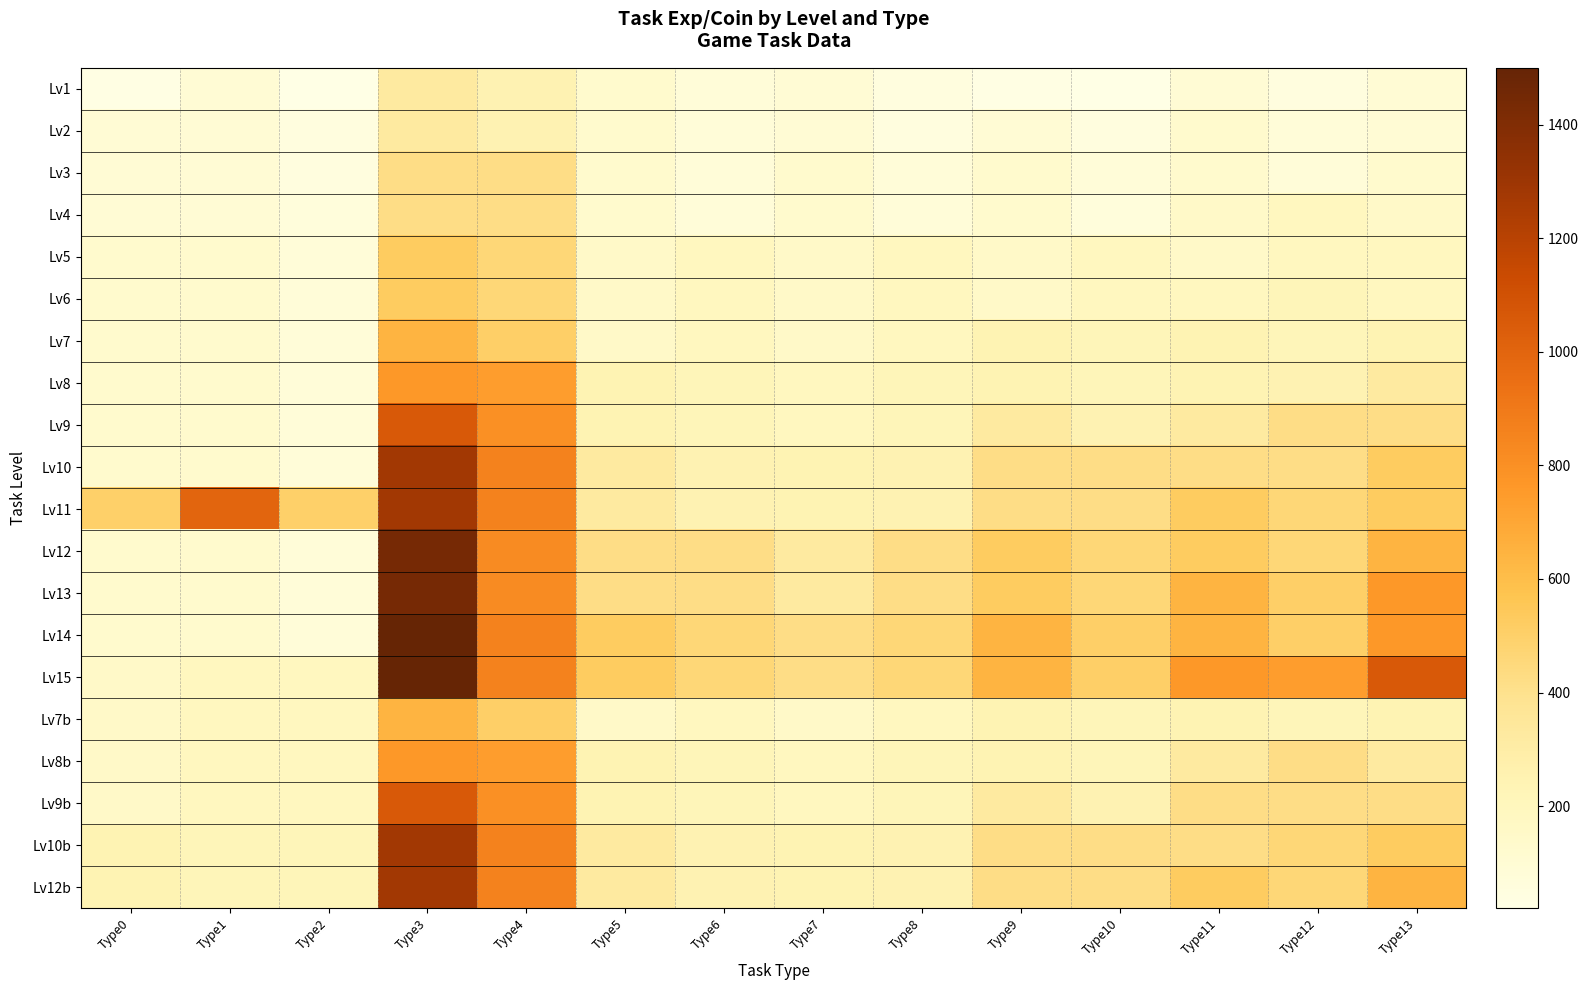

Reading right to left, what are all the values shown in this chart?

Lv1: Type13=100	Type12=50	Type11=100	Type10=20	Type9=30	Type8=50	Type7=100	Type6=80	Type5=125	Type4=250	Type3=325	Type2=20	Type1=100	Type0=30
Lv2: Type13=100	Type12=80	Type11=125	Type10=50	Type9=100	Type8=50	Type7=100	Type6=80	Type5=125	Type4=250	Type3=325	Type2=50	Type1=100	Type0=100
Lv3: Type13=125	Type12=80	Type11=125	Type10=80	Type9=125	Type8=80	Type7=125	Type6=80	Type5=125	Type4=420	Type3=420	Type2=50	Type1=100	Type0=100
Lv4: Type13=150	Type12=190	Type11=150	Type10=65	Type9=125	Type8=80	Type7=125	Type6=80	Type5=125	Type4=420	Type3=420	Type2=65	Type1=100	Type0=100
Lv5: Type13=190	Type12=190	Type11=150	Type10=190	Type9=150	Type8=190	Type7=150	Type6=190	Type5=150	Type4=465	Type3=525	Type2=80	Type1=125	Type0=125
Lv6: Type13=190	Type12=220	Type11=190	Type10=190	Type9=150	Type8=190	Type7=150	Type6=190	Type5=150	Type4=465	Type3=525	Type2=80	Type1=125	Type0=125
Lv7: Type13=240	Type12=220	Type11=240	Type10=220	Type9=240	Type8=190	Type7=150	Type6=190	Type5=150	Type4=510	Type3=640	Type2=80	Type1=125	Type0=125
Lv8: Type13=325	Type12=250	Type11=240	Type10=220	Type9=240	Type8=220	Type7=190	Type6=220	Type5=240	Type4=740	Type3=760	Type2=80	Type1=125	Type0=125
Lv9: Type13=420	Type12=420	Type11=325	Type10=250	Type9=325	Type8=220	Type7=190	Type6=220	Type5=240	Type4=800	Type3=1056	Type2=80	Type1=125	Type0=125
Lv10: Type13=525	Type12=420	Type11=420	Type10=420	Type9=420	Type8=250	Type7=240	Type6=250	Type5=325	Type4=860	Type3=1275	Type2=80	Type1=125	Type0=125
Lv11: Type13=525	Type12=465	Type11=525	Type10=420	Type9=420	Type8=250	Type7=240	Type6=250	Type5=325	Type4=860	Type3=1275	Type2=500	Type1=1000	Type0=500
Lv12: Type13=640	Type12=465	Type11=525	Type10=465	Type9=525	Type8=420	Type7=325	Type6=420	Type5=420	Type4=820	Type3=1440	Type2=80	Type1=125	Type0=125
Lv13: Type13=760	Type12=510	Type11=640	Type10=465	Type9=525	Type8=420	Type7=325	Type6=420	Type5=420	Type4=820	Type3=1440	Type2=80	Type1=125	Type0=125
Lv14: Type13=760	Type12=510	Type11=640	Type10=510	Type9=640	Type8=465	Type7=420	Type6=465	Type5=525	Type4=860	Type3=1503	Type2=80	Type1=125	Type0=125
Lv15: Type13=1056	Type12=740	Type11=760	Type10=510	Type9=640	Type8=465	Type7=420	Type6=465	Type5=525	Type4=860	Type3=1587	Type2=190	Type1=190	Type0=150
Lv7b: Type13=240	Type12=220	Type11=240	Type10=220	Type9=240	Type8=190	Type7=150	Type6=190	Type5=150	Type4=510	Type3=640	Type2=190	Type1=190	Type0=150
Lv8b: Type13=325	Type12=420	Type11=325	Type10=220	Type9=240	Type8=220	Type7=190	Type6=220	Type5=240	Type4=740	Type3=760	Type2=190	Type1=190	Type0=150
Lv9b: Type13=420	Type12=420	Type11=420	Type10=250	Type9=325	Type8=220	Type7=190	Type6=220	Type5=240	Type4=800	Type3=1056	Type2=190	Type1=190	Type0=150
Lv10b: Type13=525	Type12=465	Type11=420	Type10=420	Type9=420	Type8=250	Type7=240	Type6=250	Type5=325	Type4=860	Type3=1275	Type2=220	Type1=220	Type0=240
Lv12b: Type13=640	Type12=465	Type11=525	Type10=420	Type9=420	Type8=250	Type7=240	Type6=250	Type5=325	Type4=860	Type3=1275	Type2=220	Type1=220	Type0=240